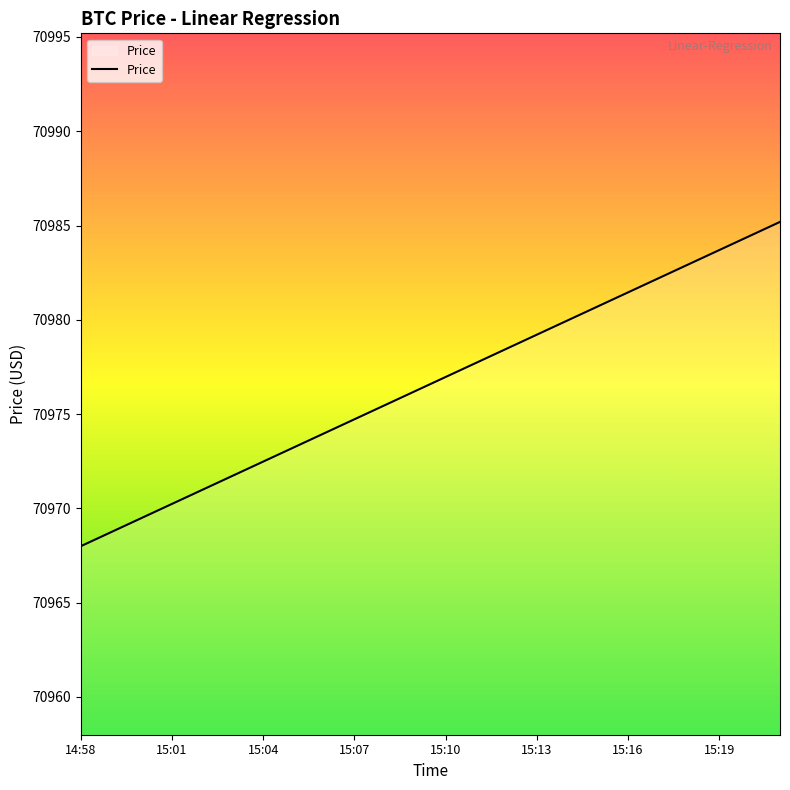

How many lines are shown in the chart?

1